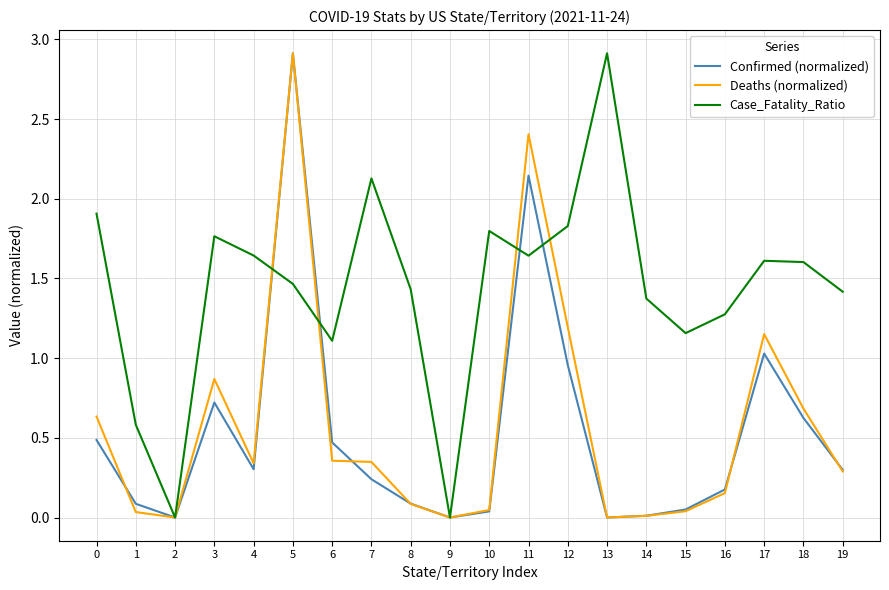

Is it true that Confirmed (normalized) equals 2.9 at 11?

False